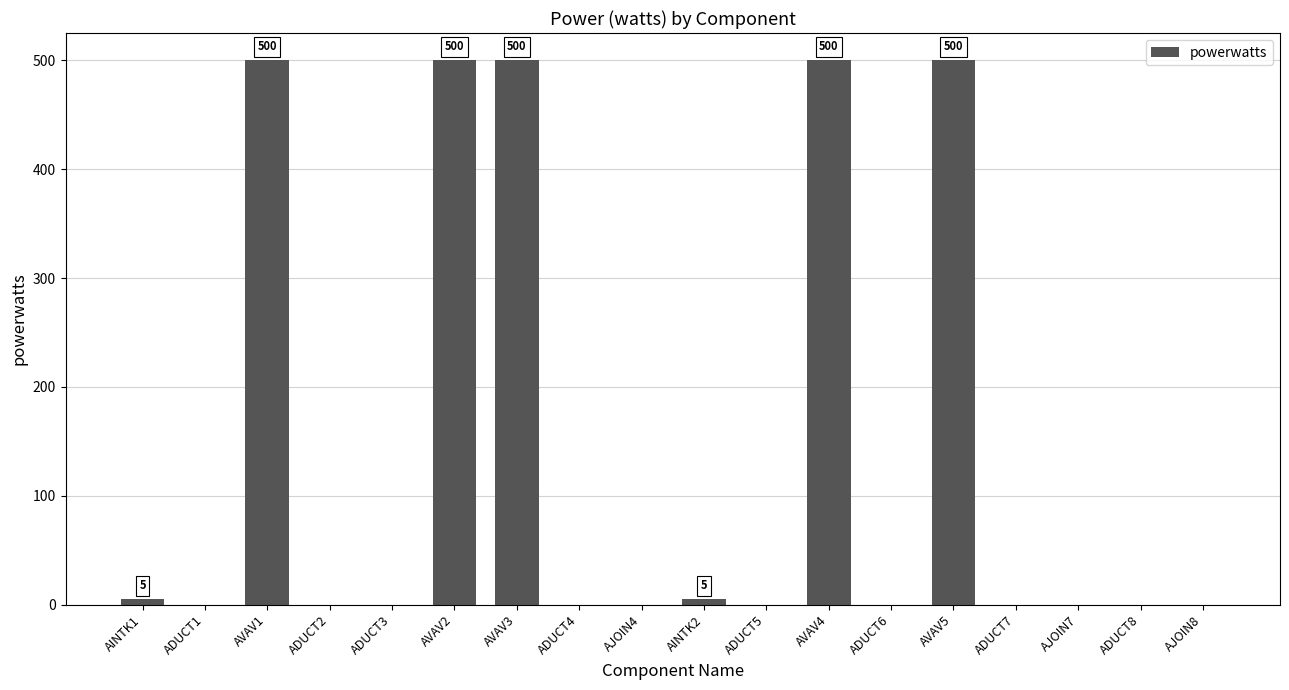

Between ADUCT3 and AINTK2, which is larger?

AINTK2